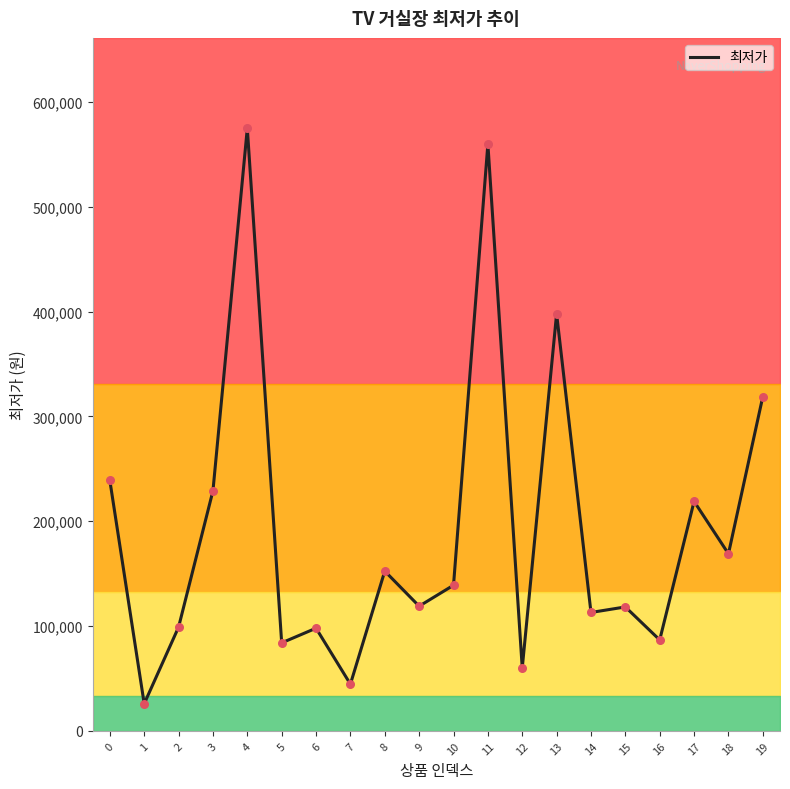

What is the ratio of the value at 3 to the value at 18?

1.4